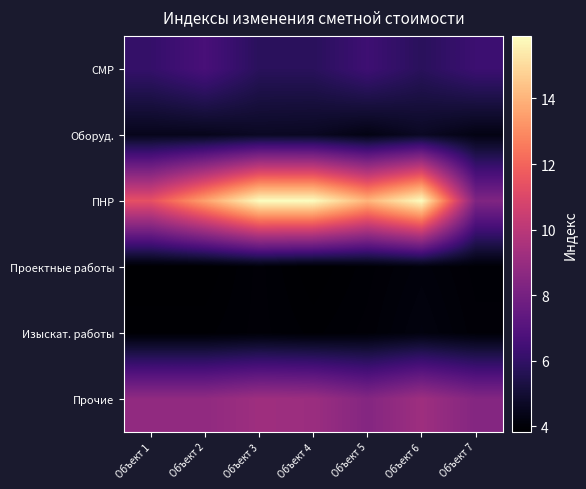

At Объект 6, list the series in order from largest to smallest.

ПНР, Прочие, СМР, Оборуд., Изыскат. работы, Проектные работы